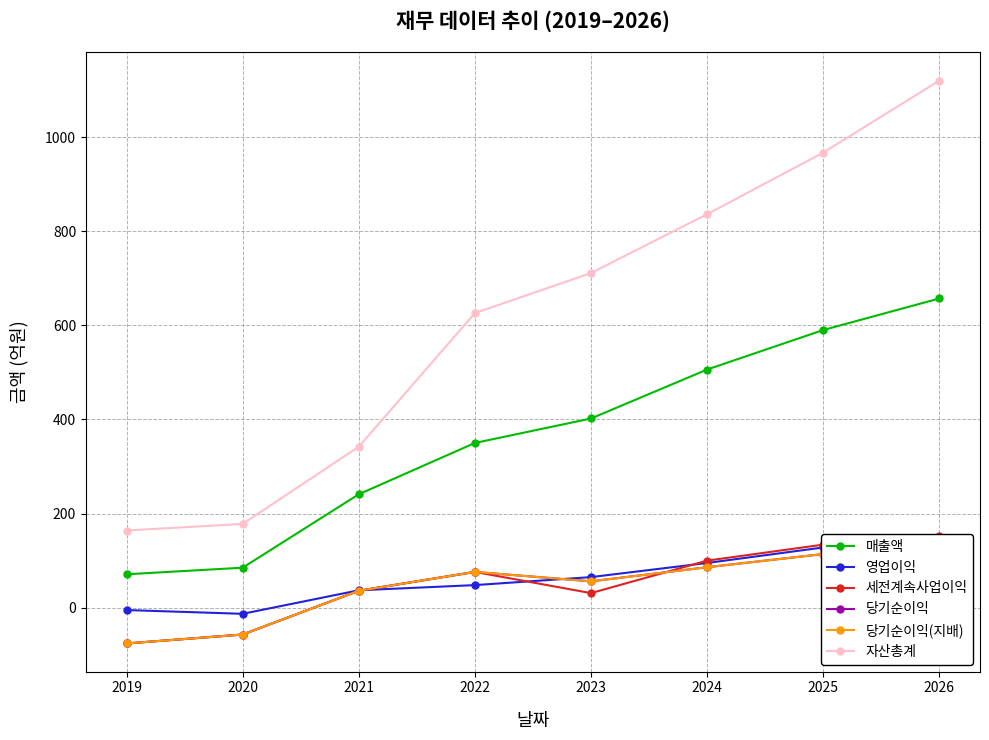

At which label does 영업이익 first exceed 65?

2024